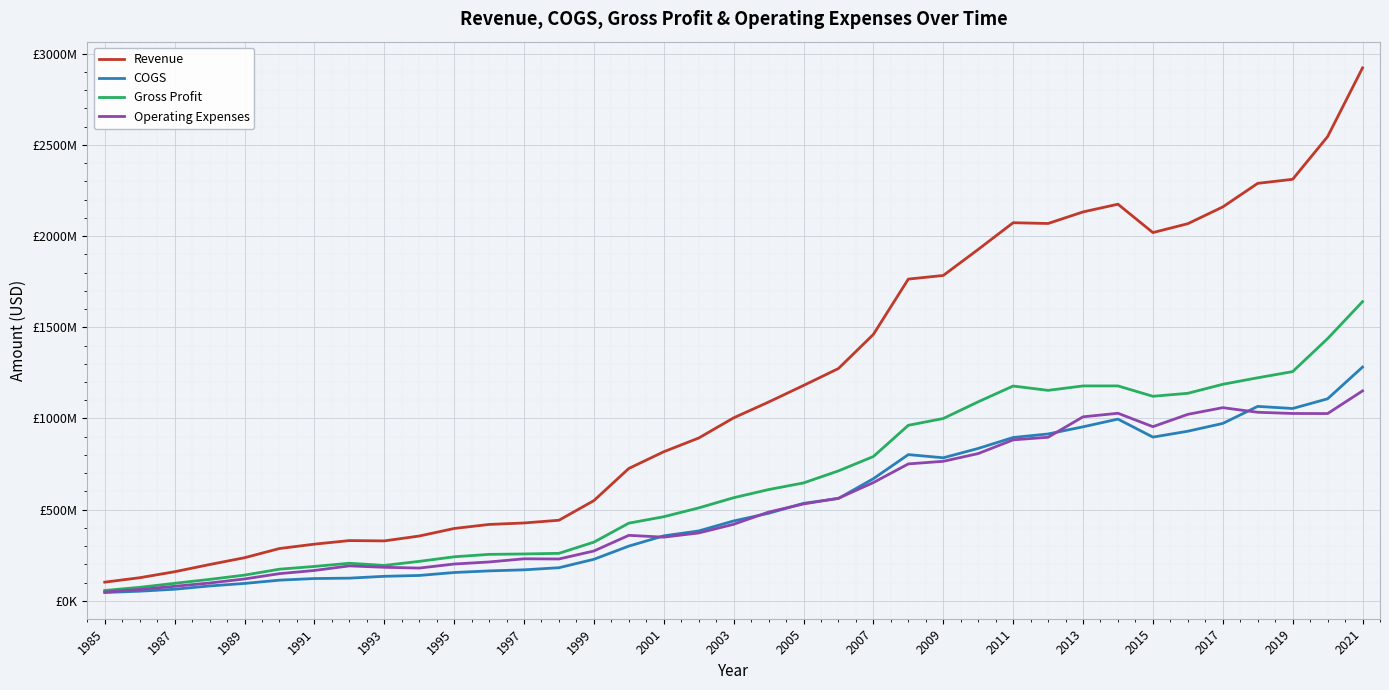

True or false: Revenue has more than 1 points higher than both neighbors.

True